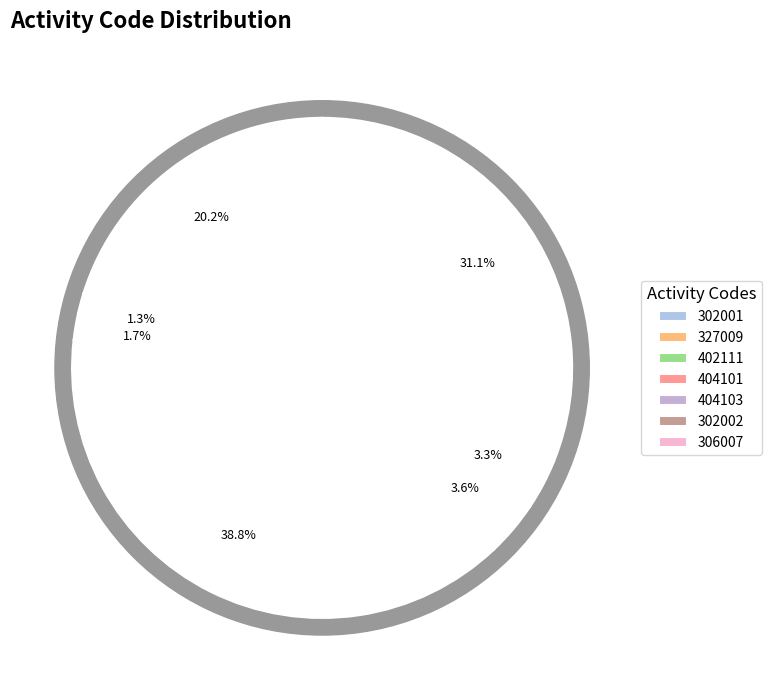

Rank the categories by value from highest to lowest.

404101, 306007, 302001, 404103, 302002, 402111, 327009